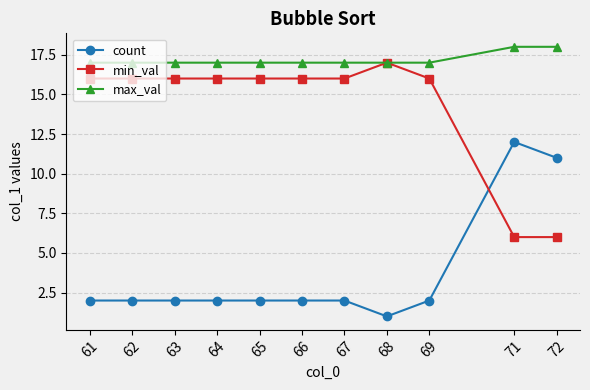

What is the difference between the highest and lowest values at 62?

15